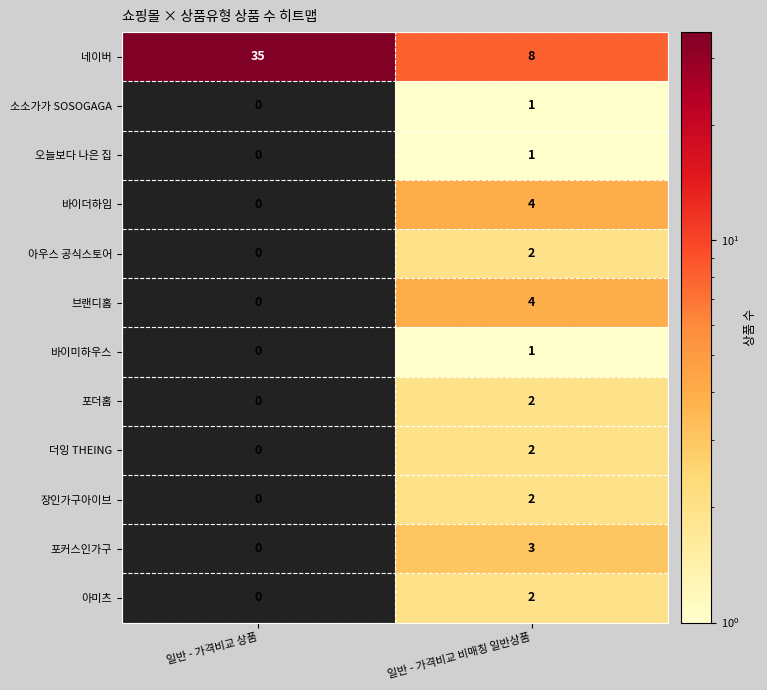

What is the average value of the 네이버 series?

22